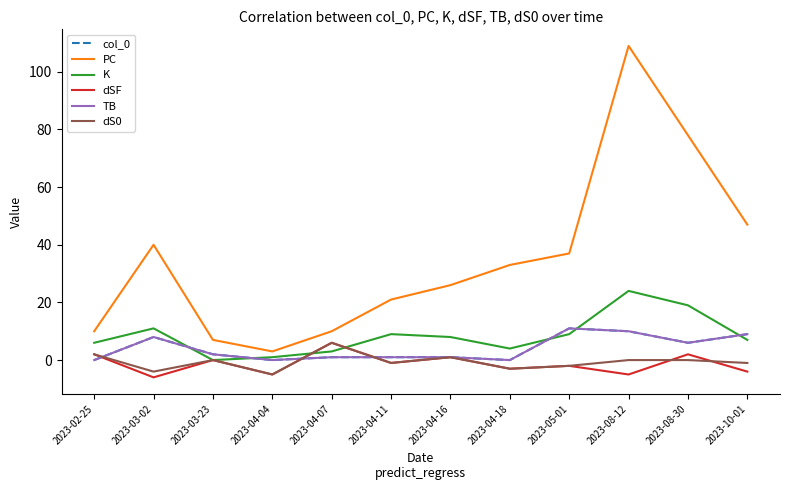

After their last crossing, which series has the higher values: K or TB?

TB